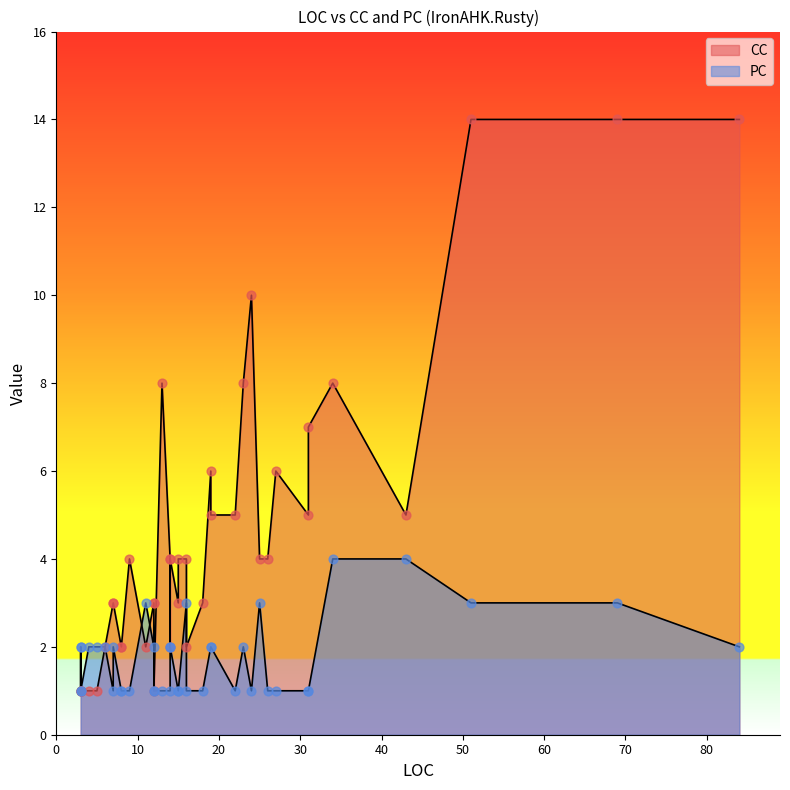

Which series has the largest total across all categories?

CC